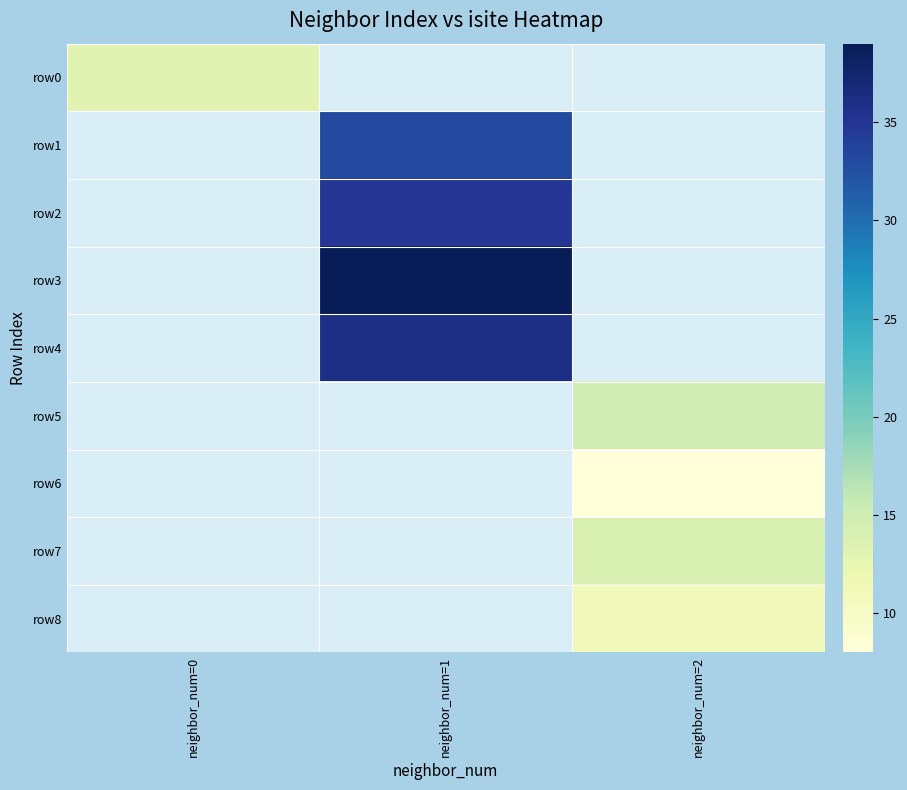

Which series has the largest range (max minus min)?

row0